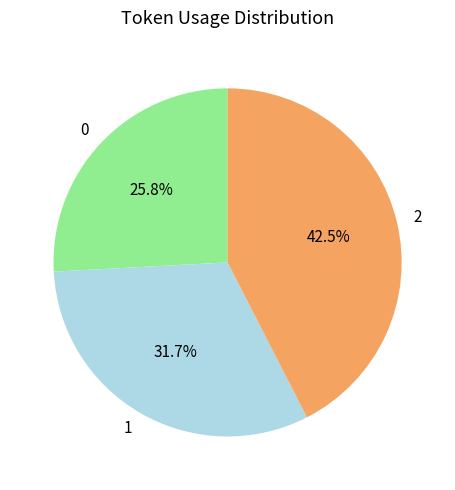

True or false: 0 accounts for 21% of the total.

False